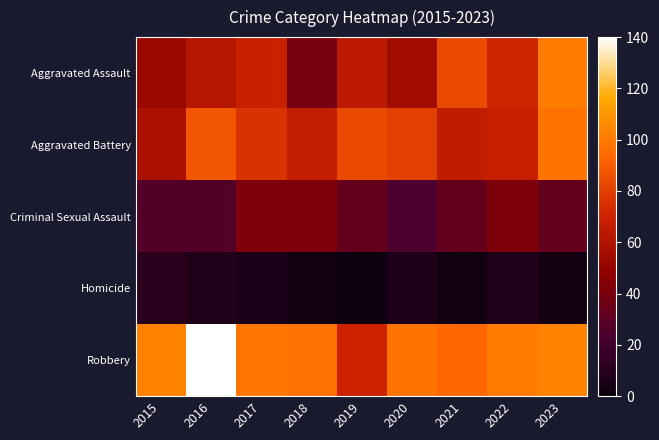

What is the spread (max minus min) of values at 2015?

91